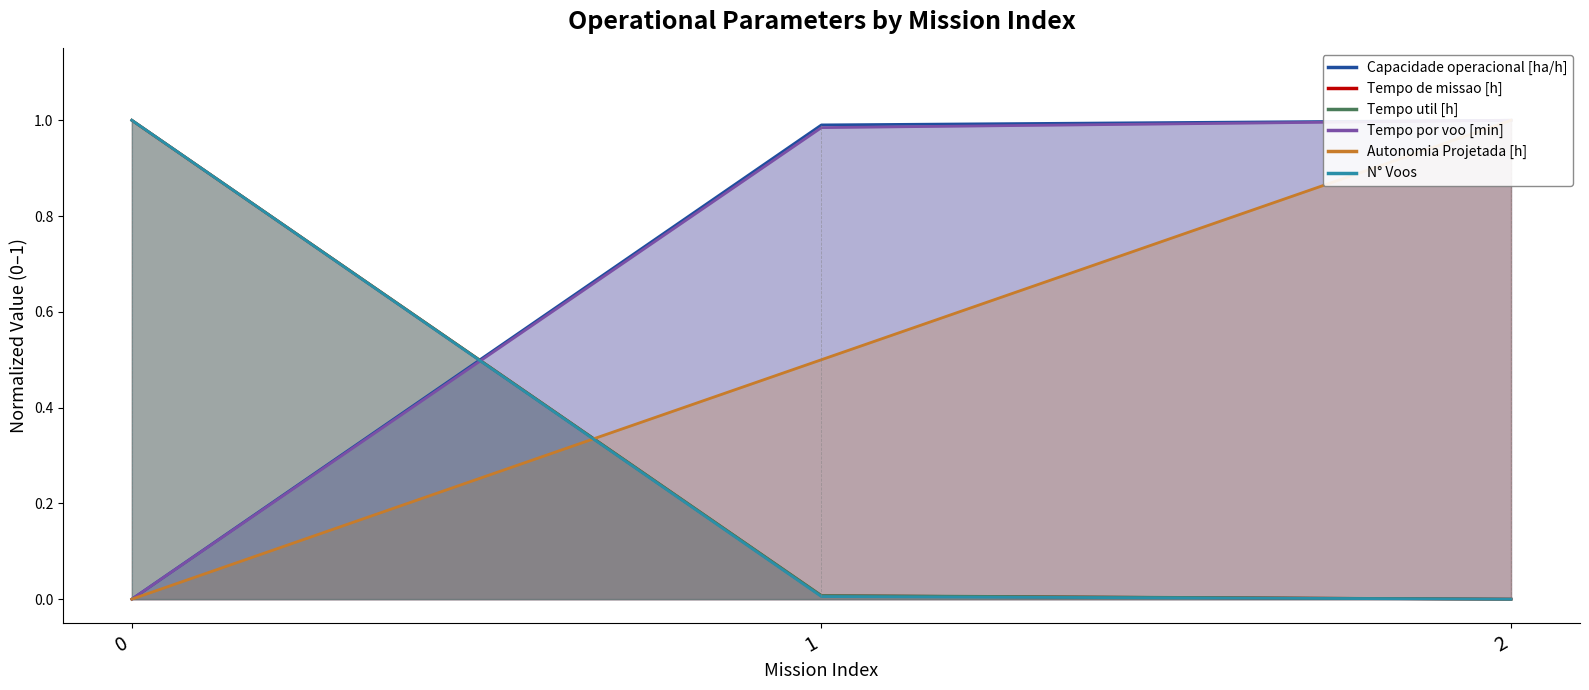

Does the chart display data point markers on the line(s)?

No